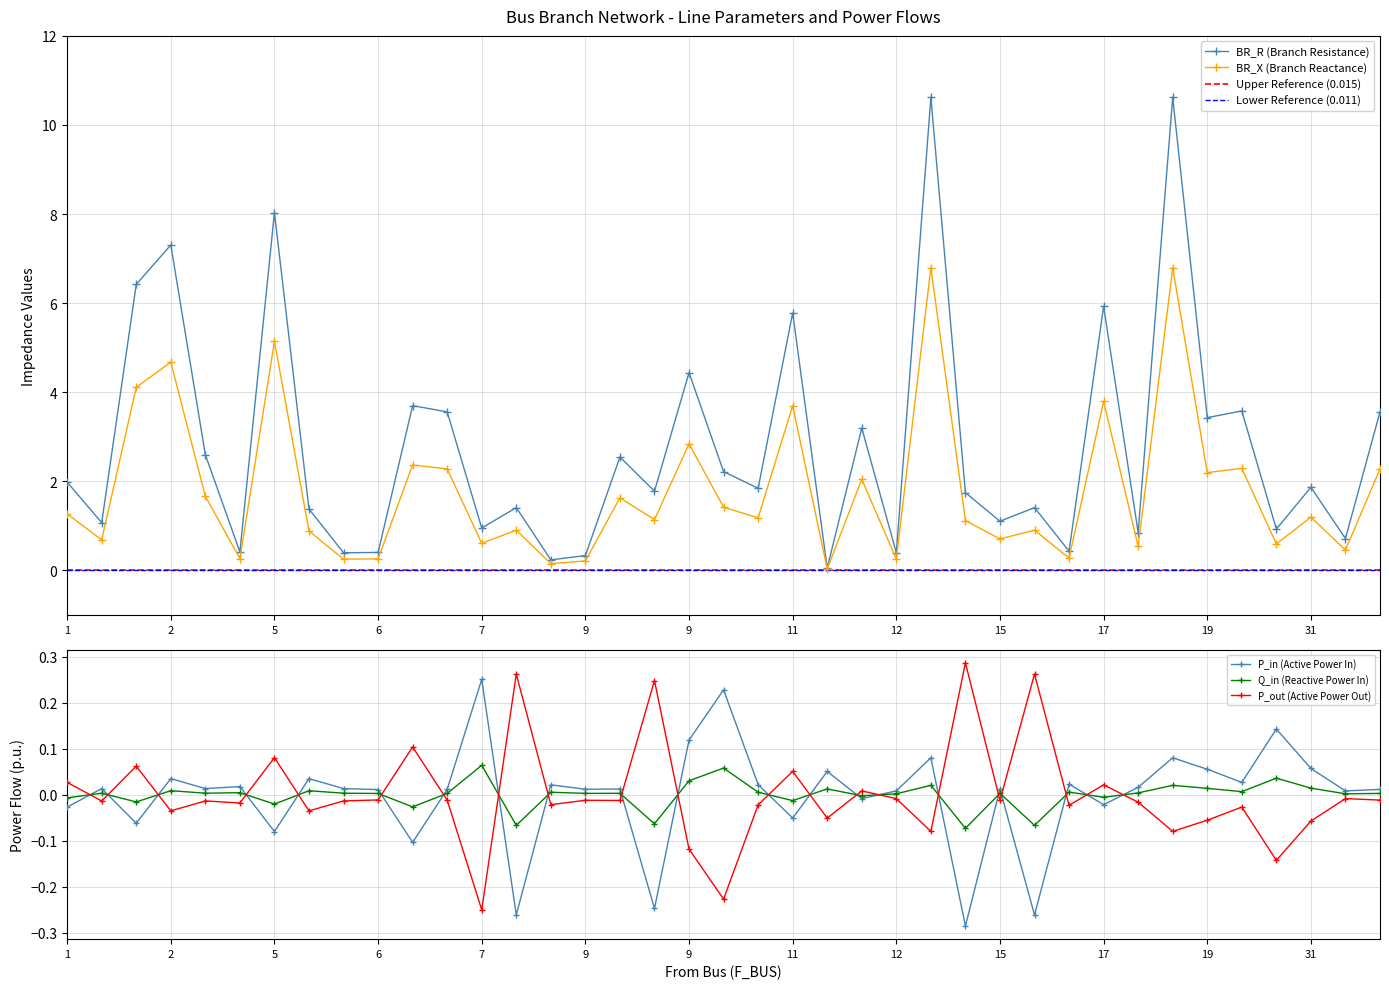

What is the spread (max minus min) of values at 11?

5.8